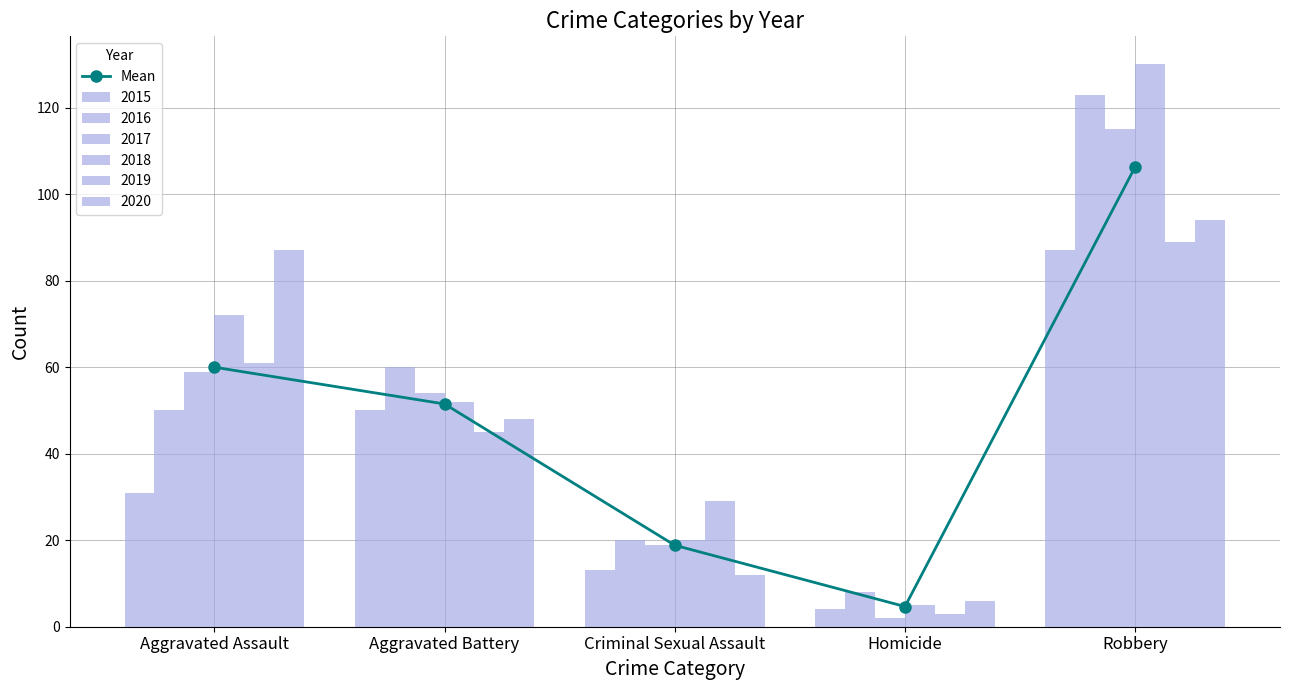

Which category has the highest value across all series?

Robbery